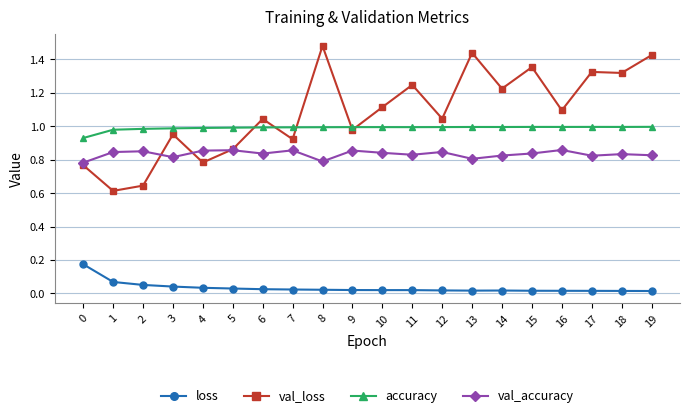

At which category does val_accuracy reach its first local valley?

3